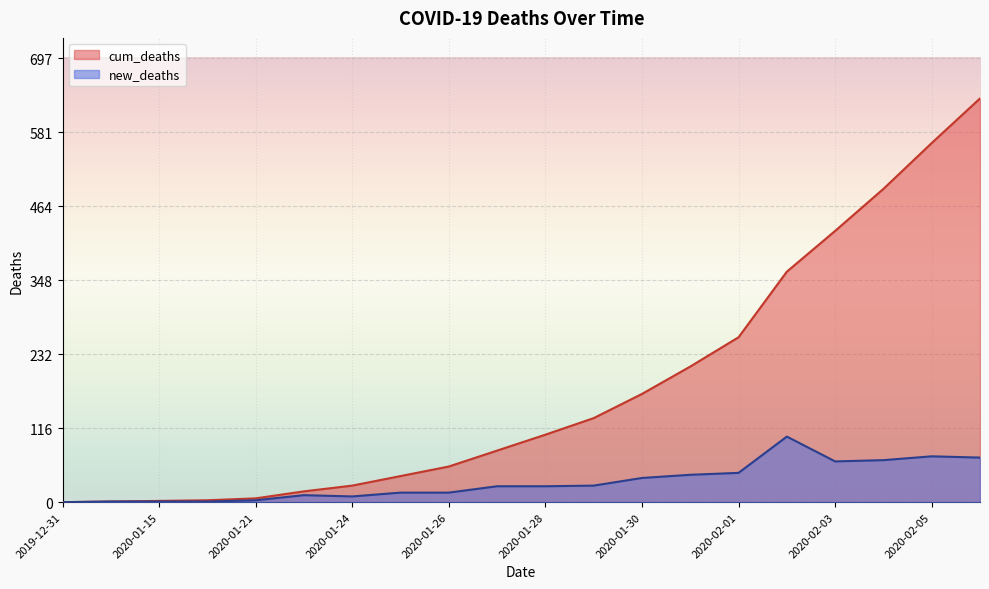

How many distinct data groups are displayed?

2